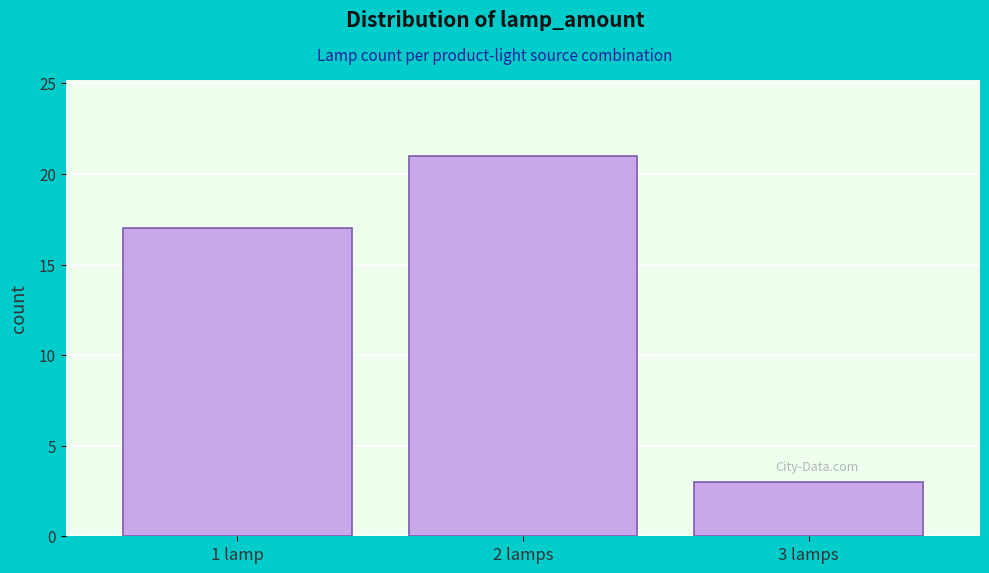

Reading left to right, transcribe all the data shown in this chart.

1 lamp=17	2 lamps=21	3 lamps=3